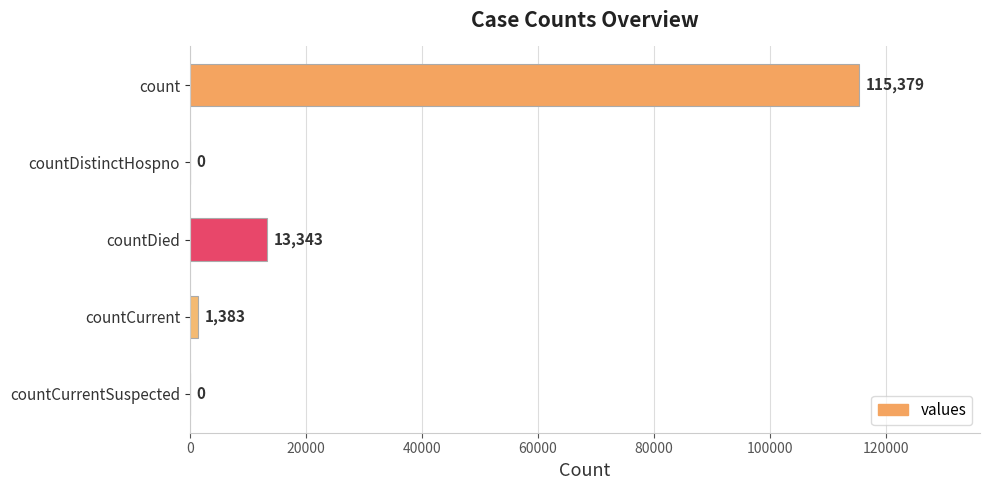

At which category does the chart reach its peak across all series?

count